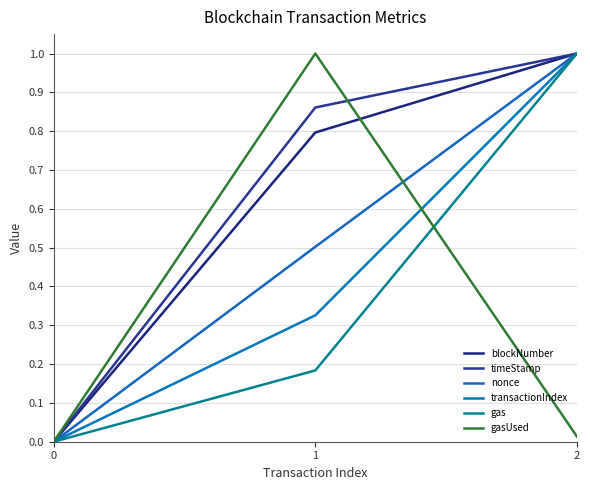

Is this an area chart (filled region under the line)?

No